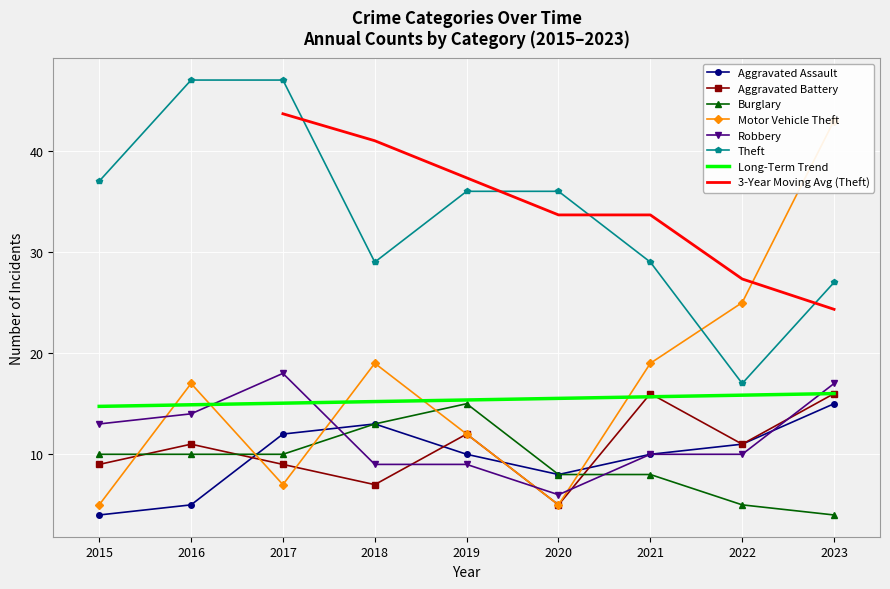

The value of Theft at 2016 is 65. True or false?

False